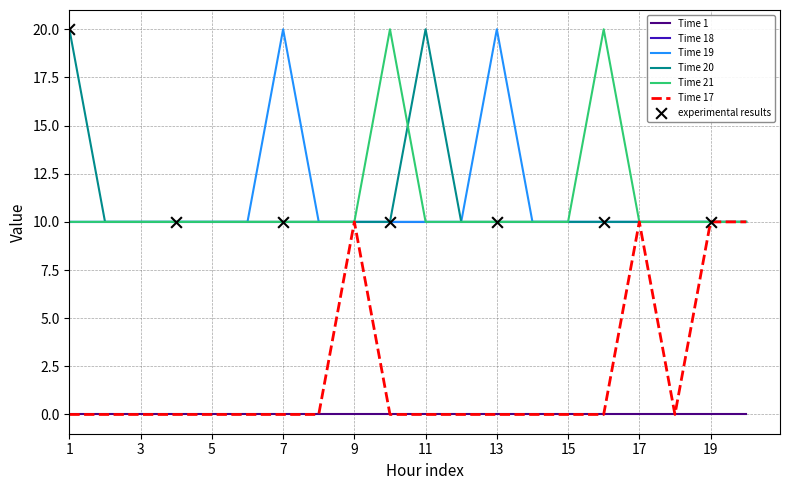

True or false: Time 1 and Time 18 cross at least once.

False